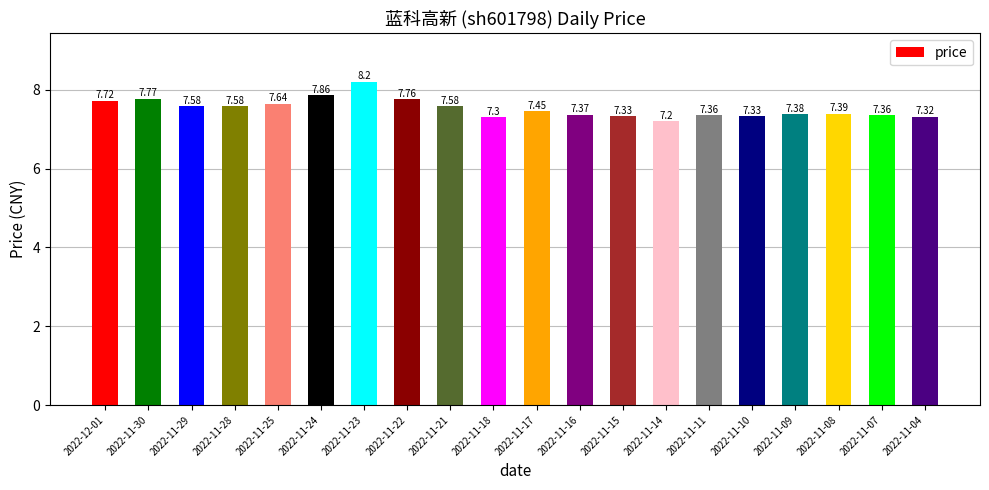

Are the bars horizontal?

No